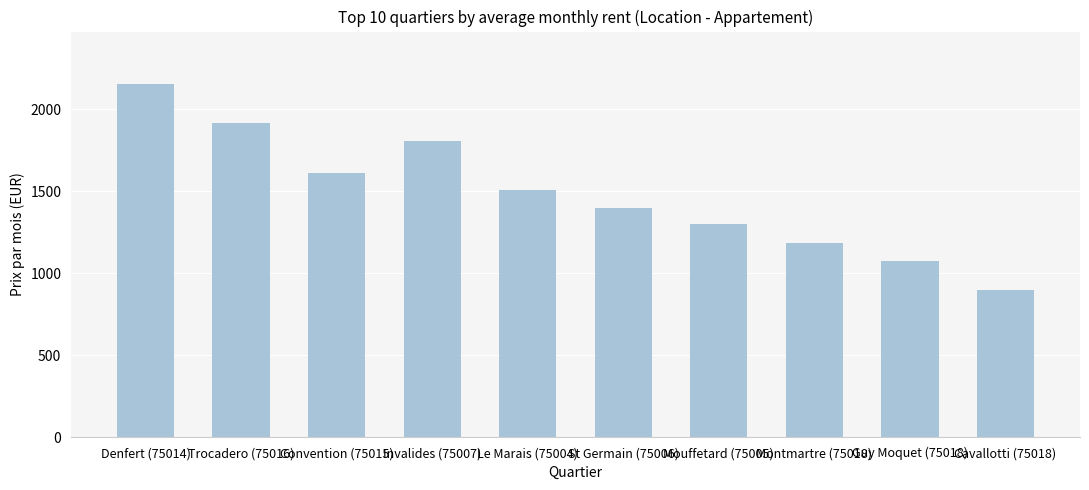

How many categories are shown in the chart?

10